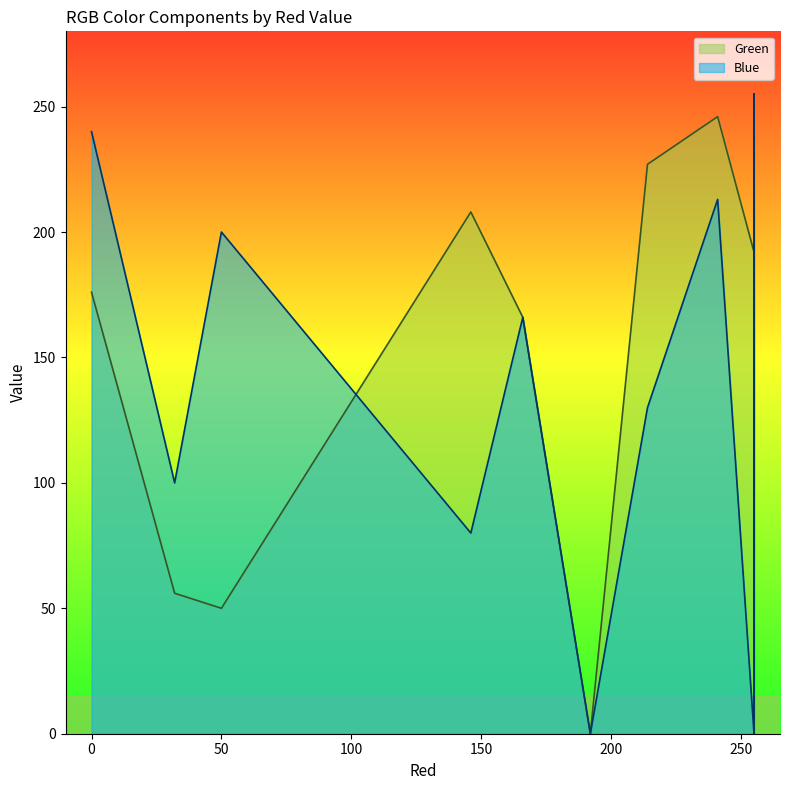

Count the number of categories in the chart.

14